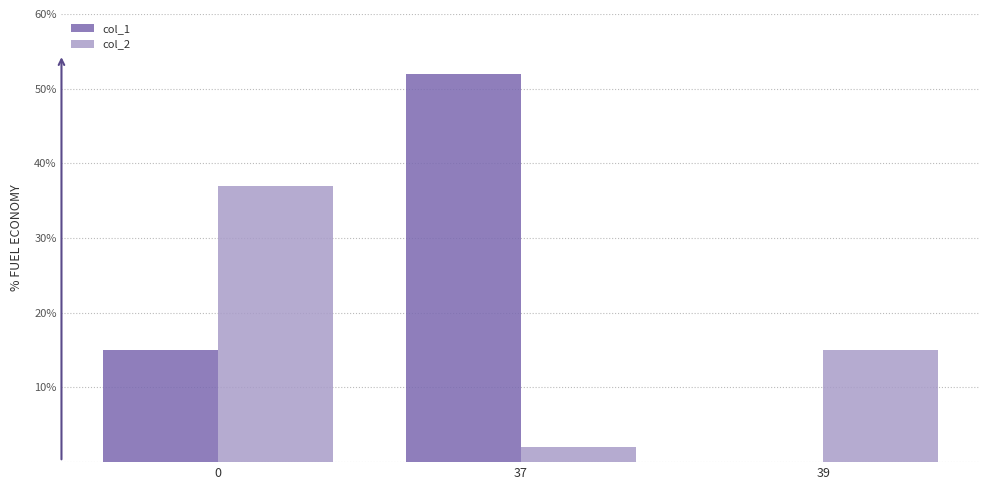

How many groups of bars are there?

3